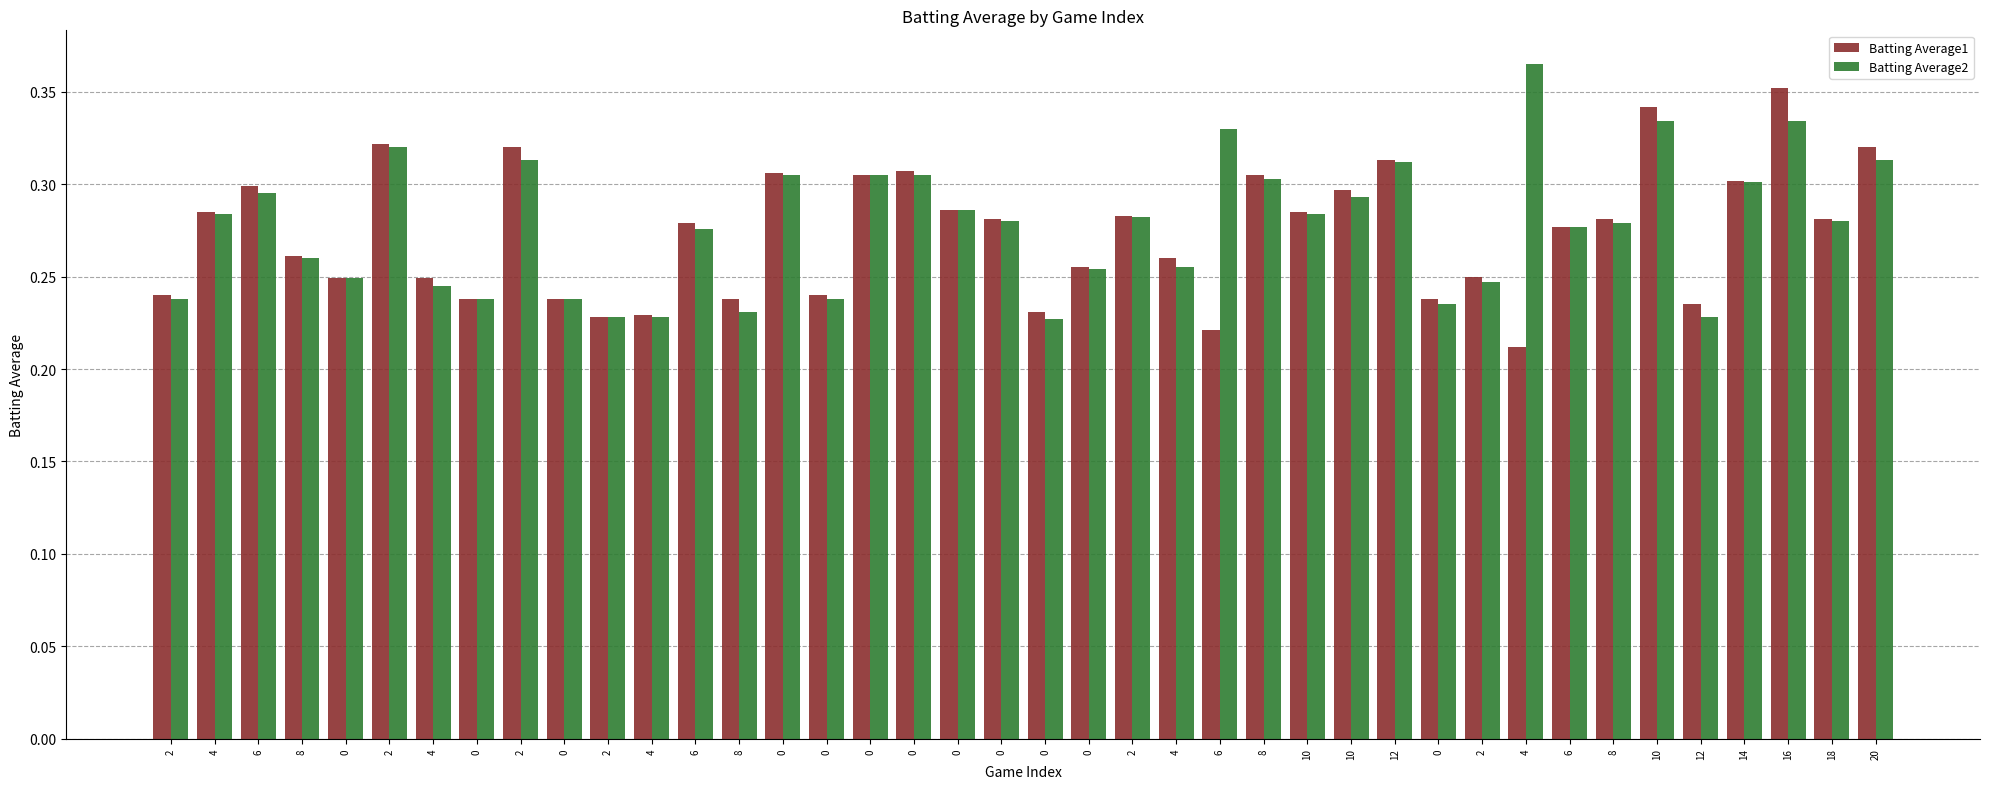

Between 12 and 2, which series saw the biggest shift?

Batting Average2